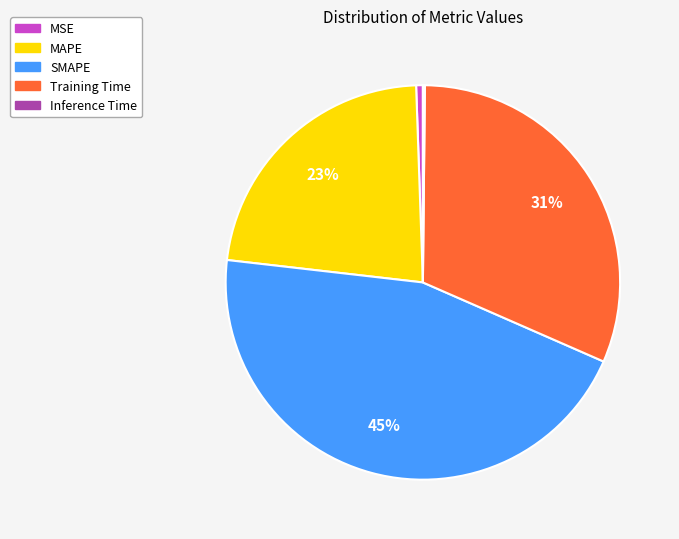

The MSE slice represents 14% of the pie. True or false?

False